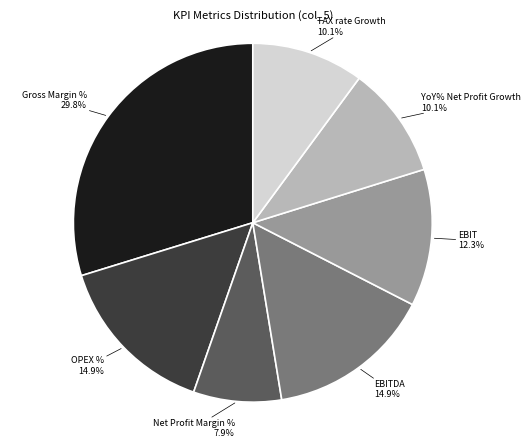

Which slice is the largest?

Gross Margin %